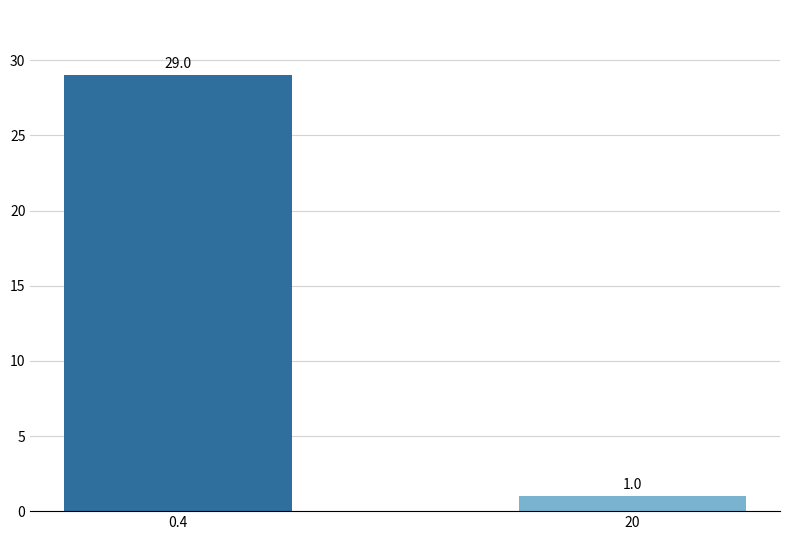

Does the chart contain stacked bars?

No